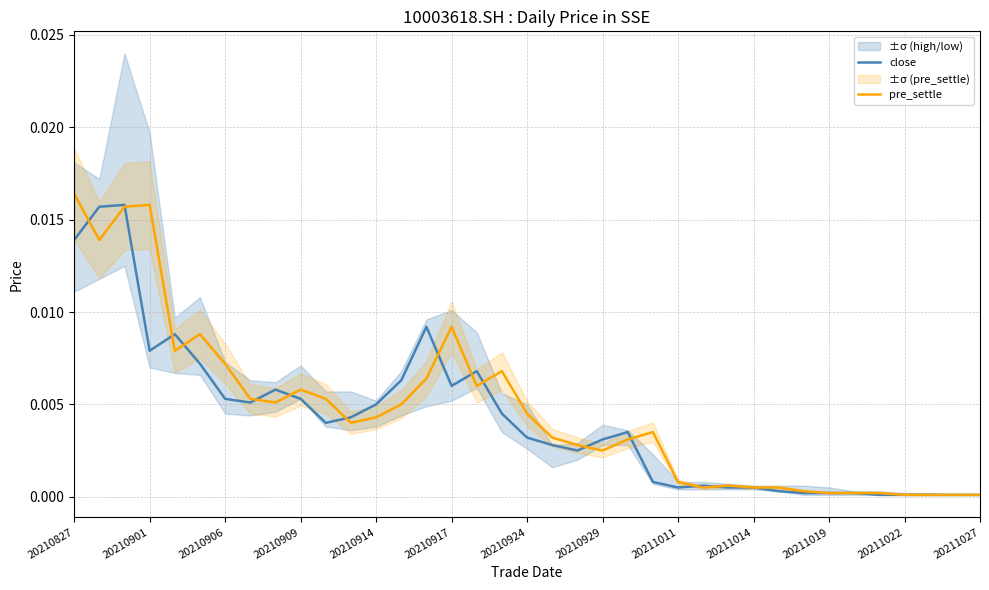

List the labels in order of pre_settle value, smallest first.

33, 34, 35, 36, 30, 31, 32, 29, 25, 27, 28, 26, 24, 21, 20, 22, 19, 23, 20211022, 20211027, 18, 13, 20211011, 20210929, 20211019, 20211014, 16, 14, 17, 20210924, 20210914, 20210917, 15, 20210901, 20210906, 20210909, 20210827